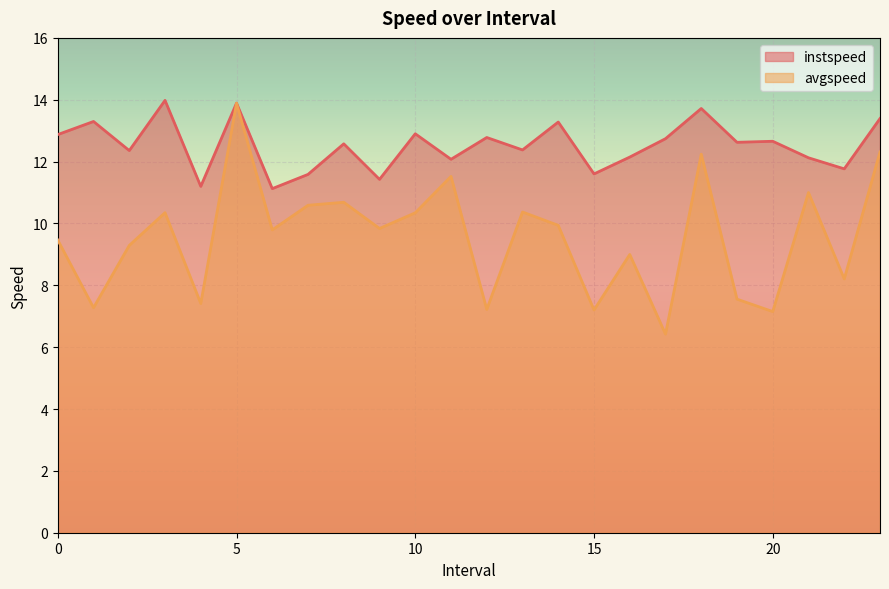

In avgspeed, how many points are higher than both neighbors (excluding endpoints)?

8